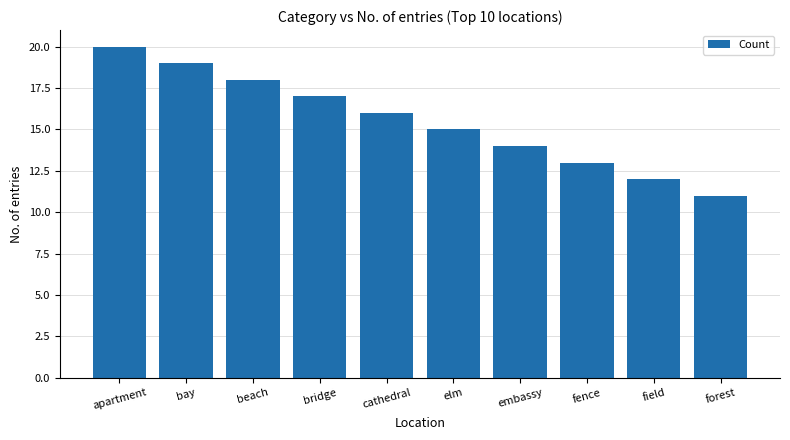

How many values are between 13 and 18?

6